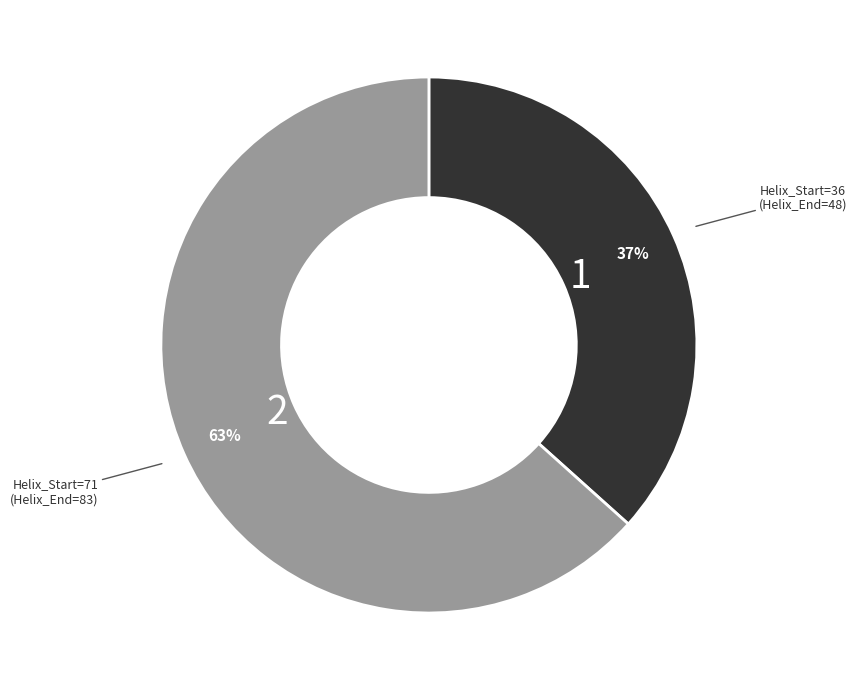

The Helix_Start=71 slice represents 78% of the pie. True or false?

False